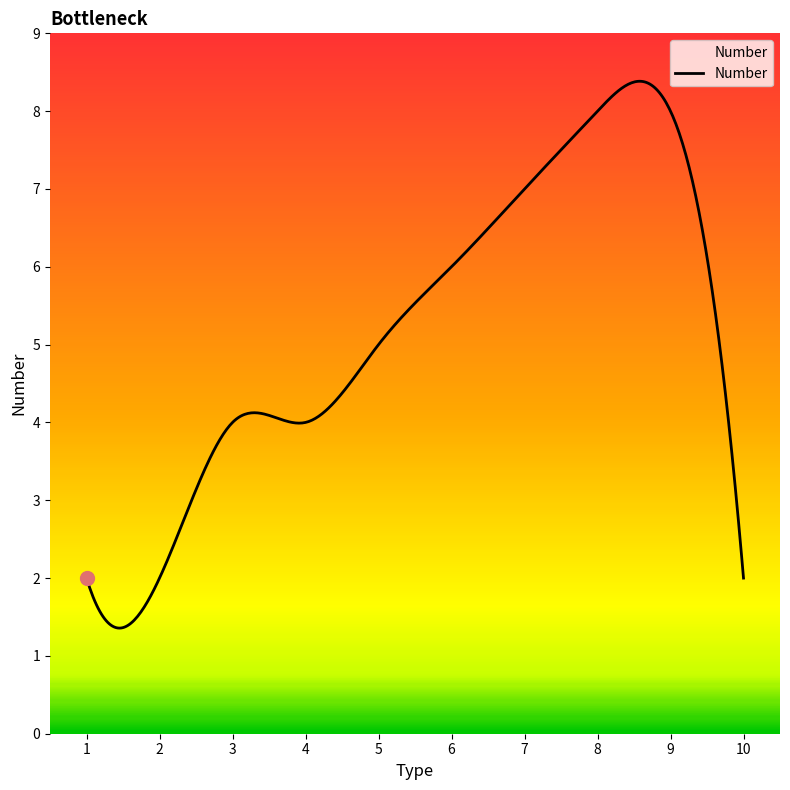

What is the minimum value shown in the chart?

1.4